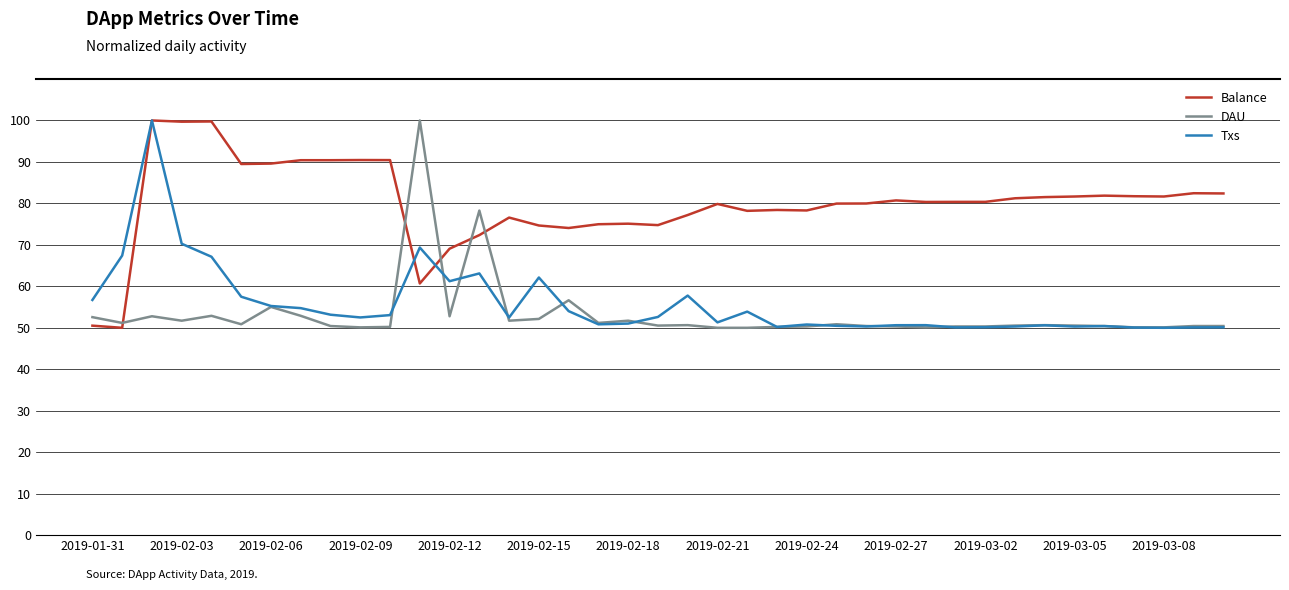

True or false: Balance and DAU cross at least once.

True